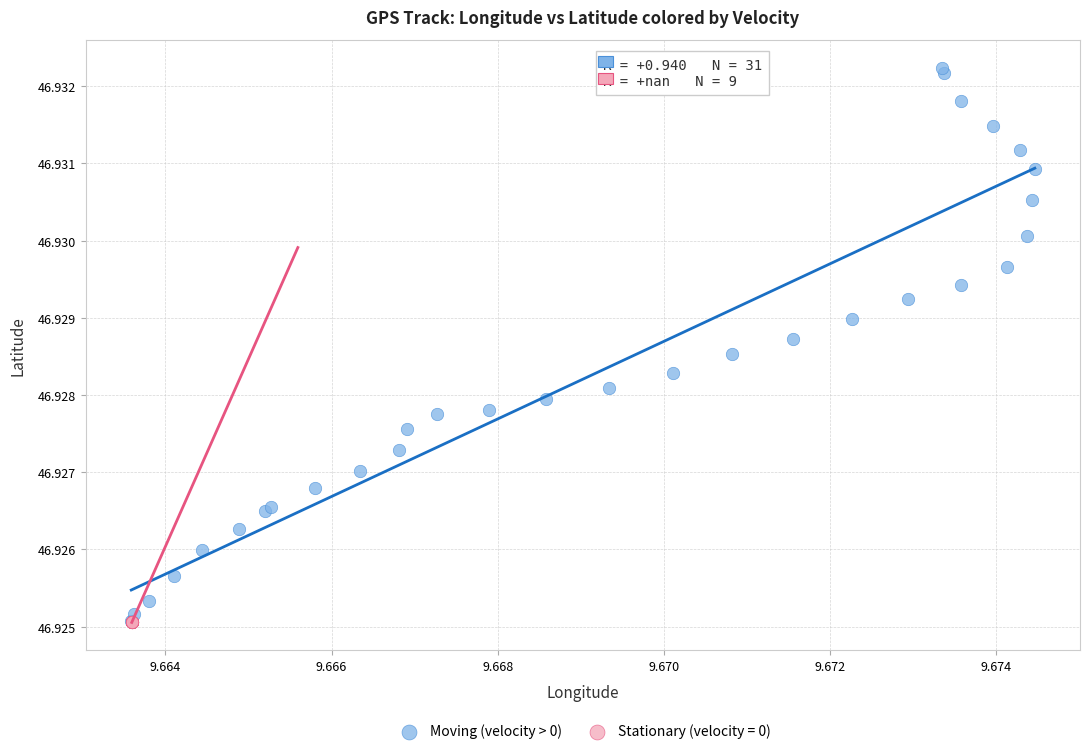

Which series reaches the maximum Y coordinate?

Moving (velocity > 0)